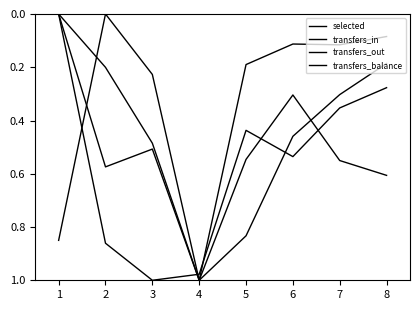

Reading left to right, list all the values displayed in this chart.

selected: 0.0	0.6	0.5	1.0	0.8	0.5	0.3	0.2
transfers_in: 0.0	0.2	0.5	1.0	0.2	0.1	0.1	0.1
transfers_out: 0.0	0.9	1.0	1.0	0.4	0.5	0.4	0.3
transfers_balance: 0.9	0.0	0.2	1.0	0.5	0.3	0.6	0.6